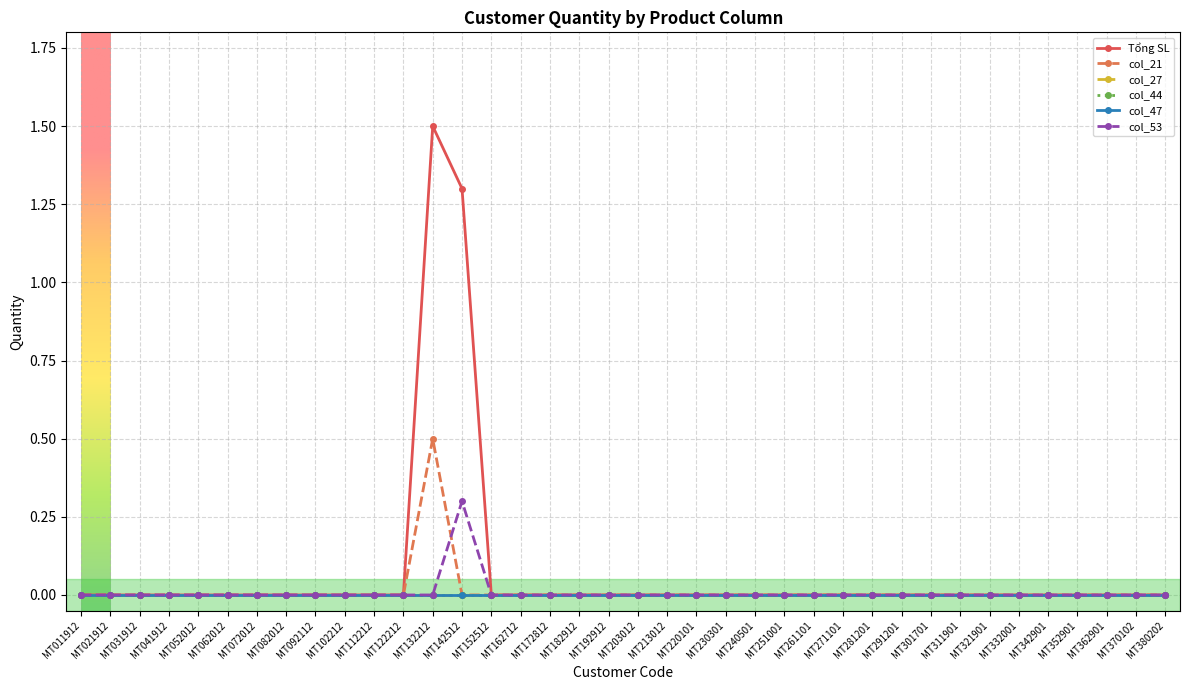

Is this an area chart (filled region under the line)?

No